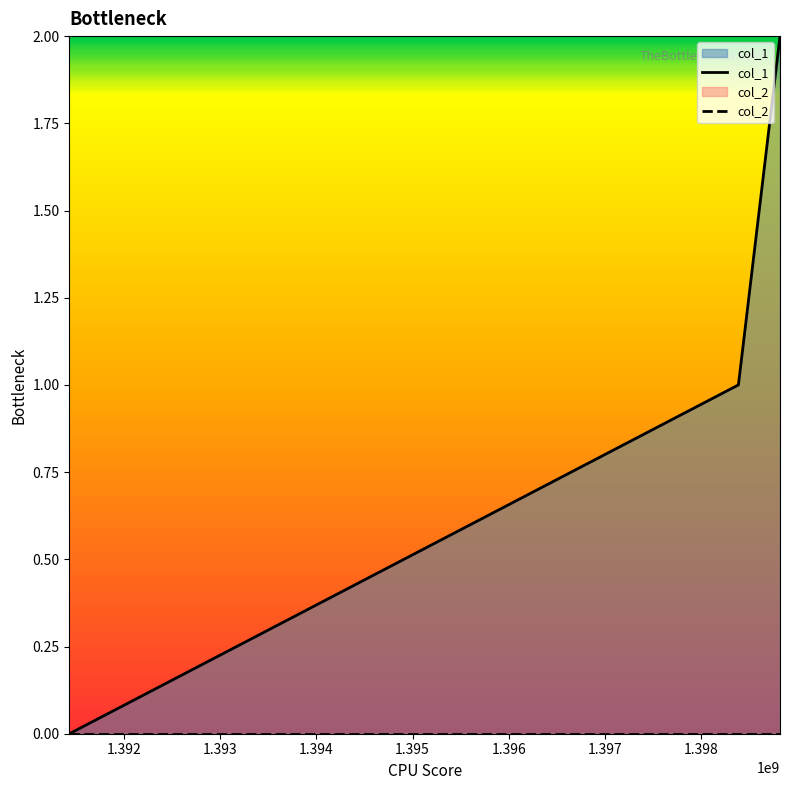

Reading left to right, transcribe all the data shown in this chart.

col_1: 0	1	2
col_2: 0	0	0